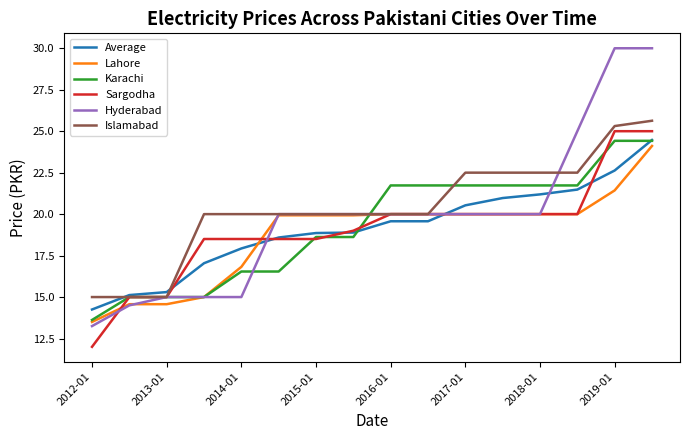

What is the maximum value for Hyderabad?

30.0